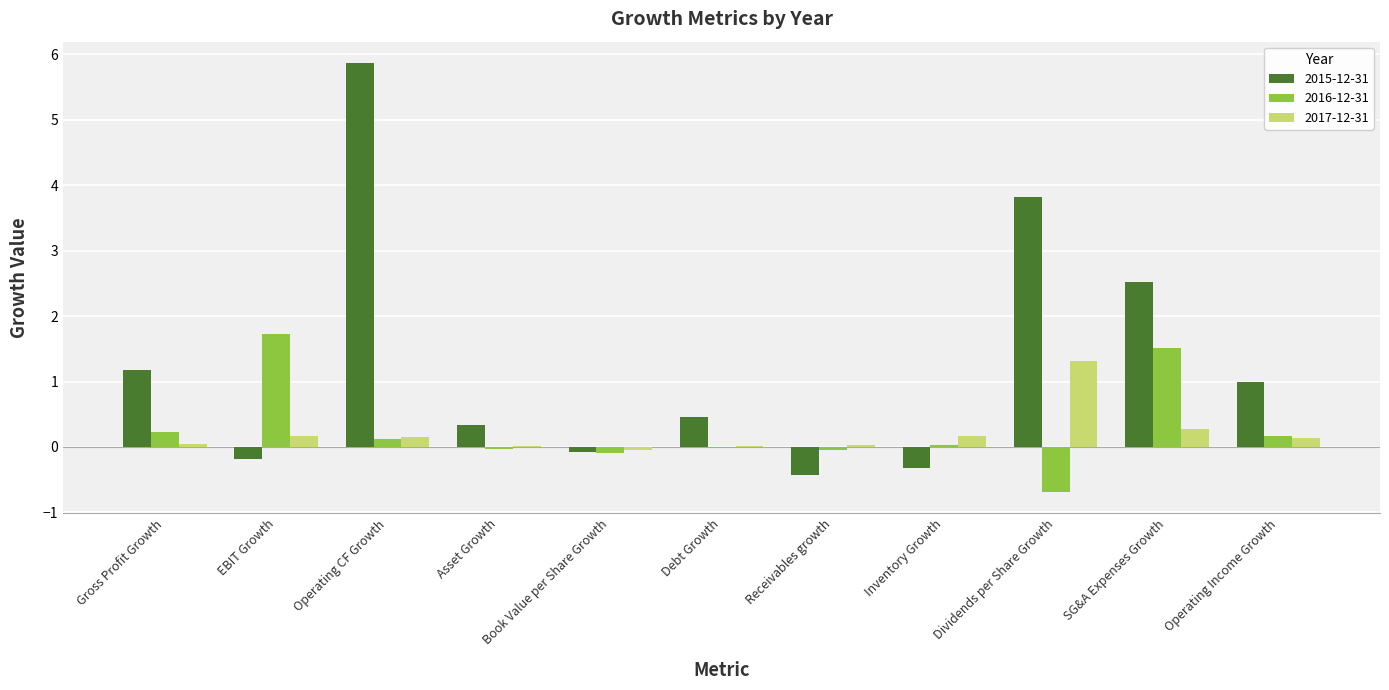

What is the sum of all 2016-12-31 values?

2.9